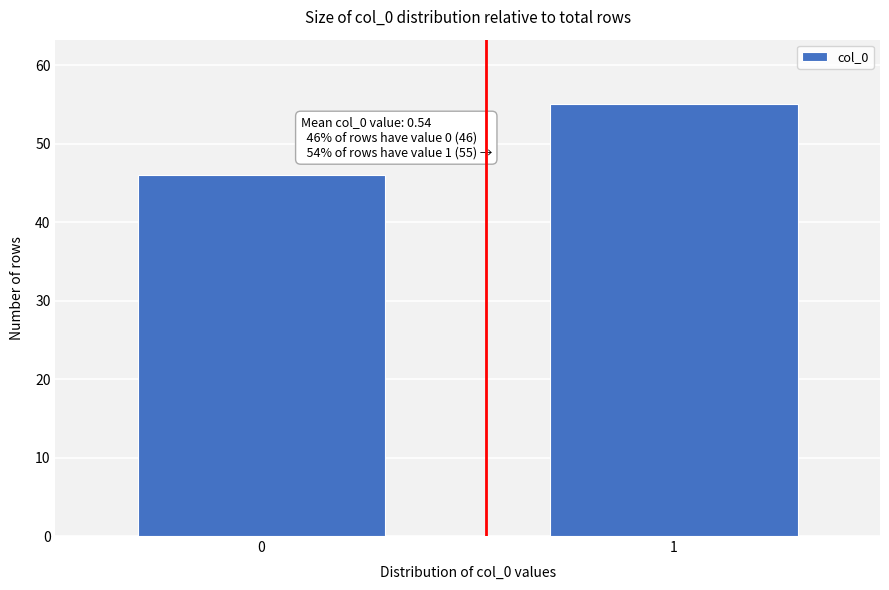

Reading left to right, extract all data points from this chart.

0=46	1=55